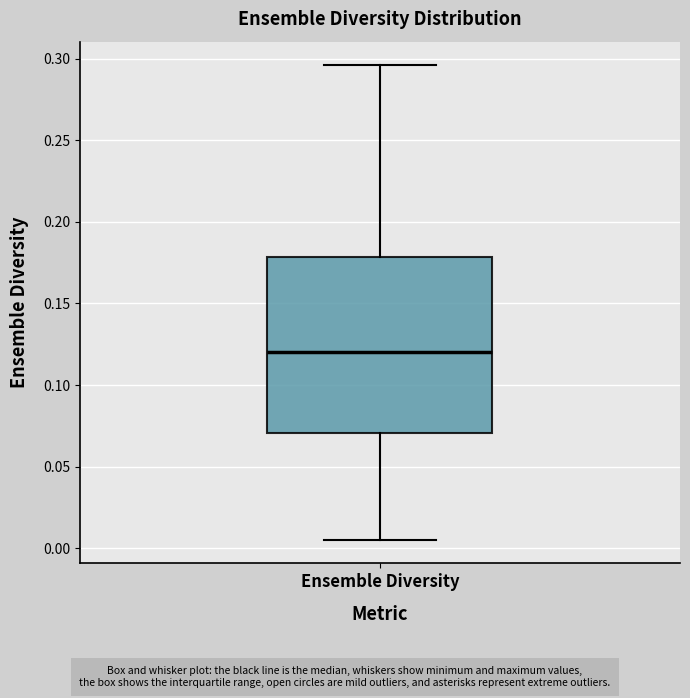

Read this box plot against the y-axis: the position of the median line, the range covered by the box, and the ends of both whiskers. The values are not printed on the chart, so give them approximately, as read against the axis.

median 0.120, box 0.070 to 0.180, whiskers 0.005 to 0.295